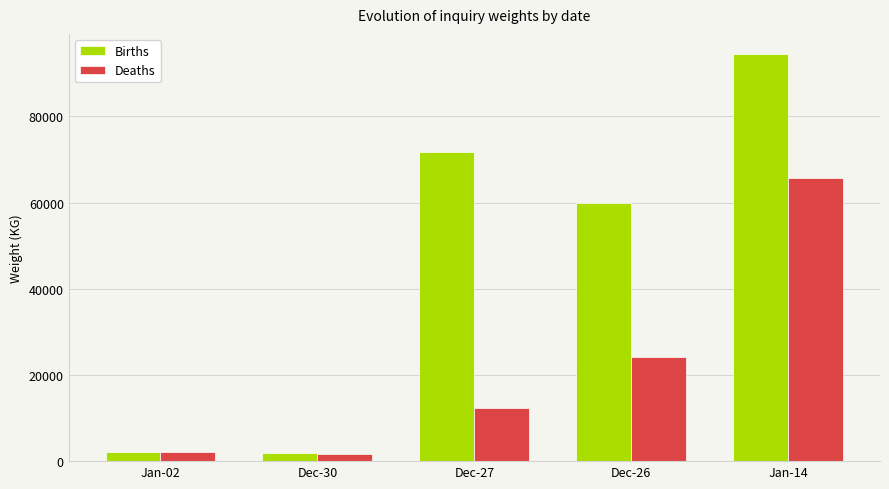

List the series in order of their peak value, highest first.

Births, Deaths